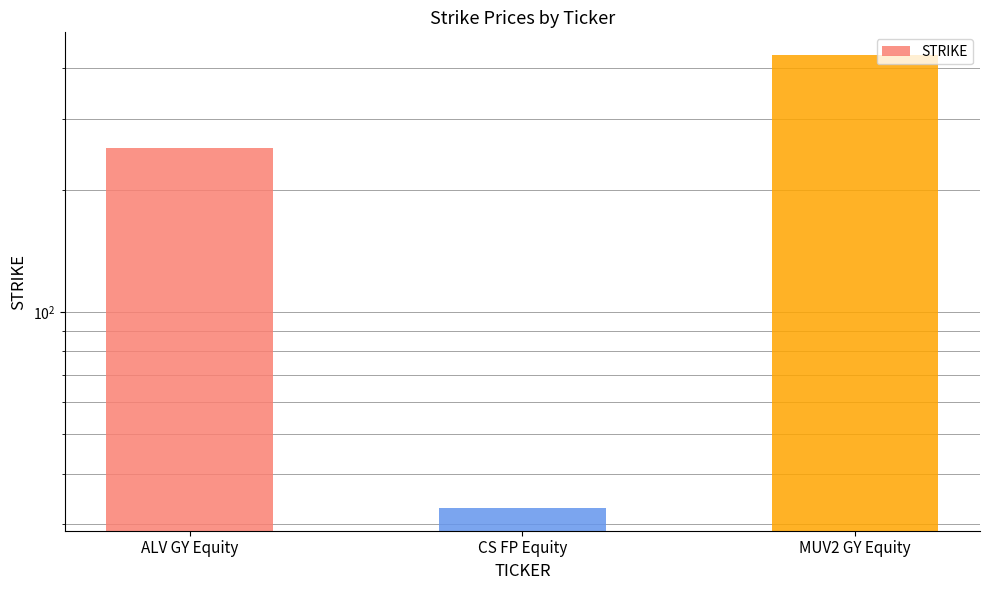

The chart shows a value of 110.6 at MUV2 GY Equity. True or false?

False